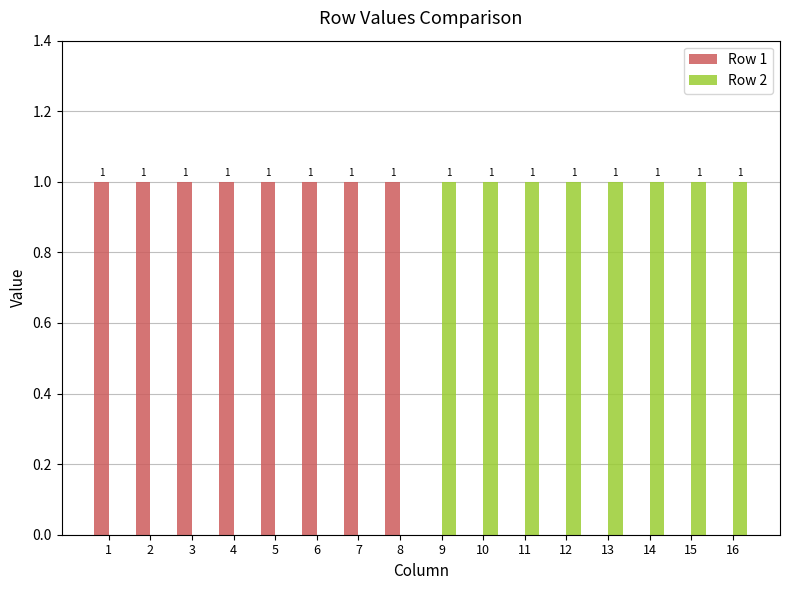

Reading left to right, extract all data points from this chart.

Row 1: 1	1	1	1	1	1	1	1	0	0	0	0	0	0	0	0
Row 2: 0	0	0	0	0	0	0	0	1	1	1	1	1	1	1	1